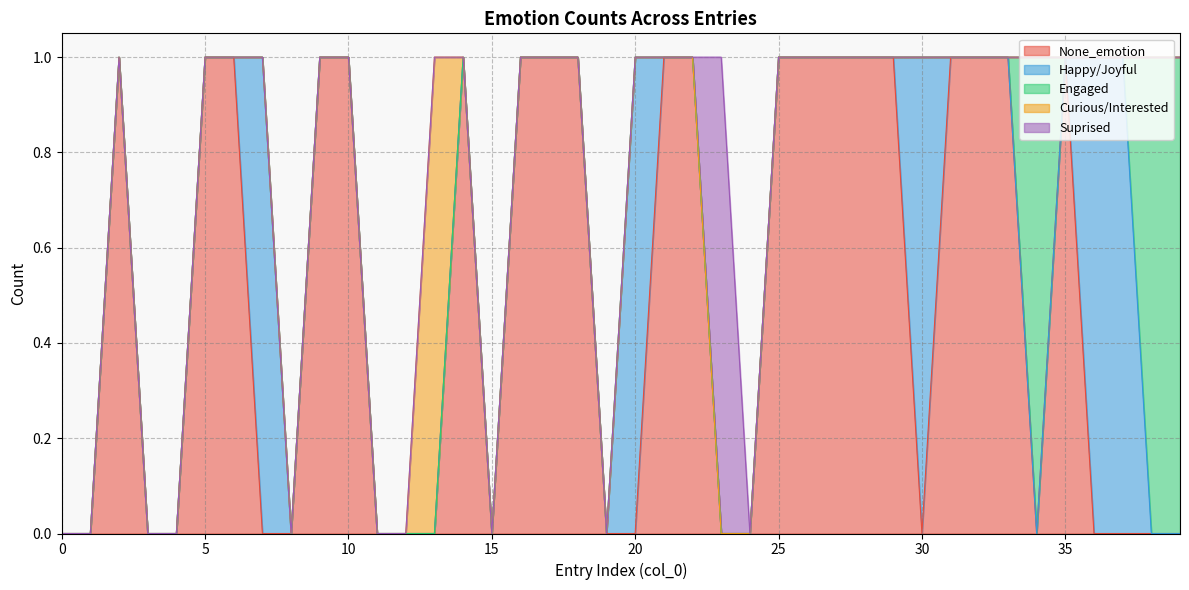

Between 18 and 20, which series saw the biggest shift?

None_emotion